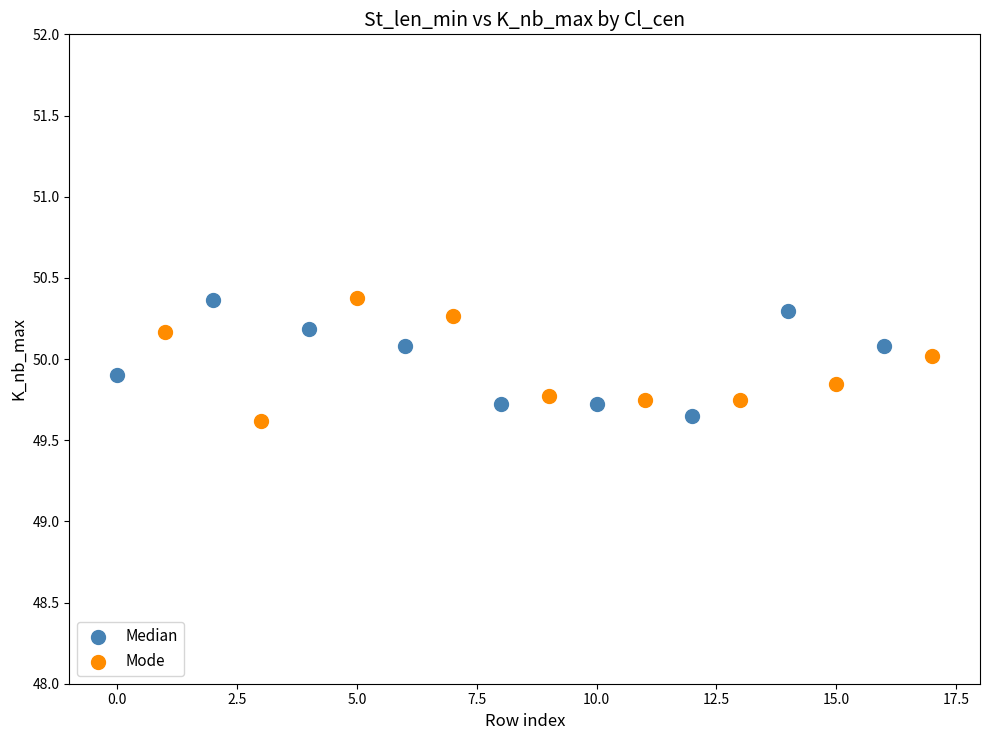

What are all the series names shown in the legend?

Median, Mode